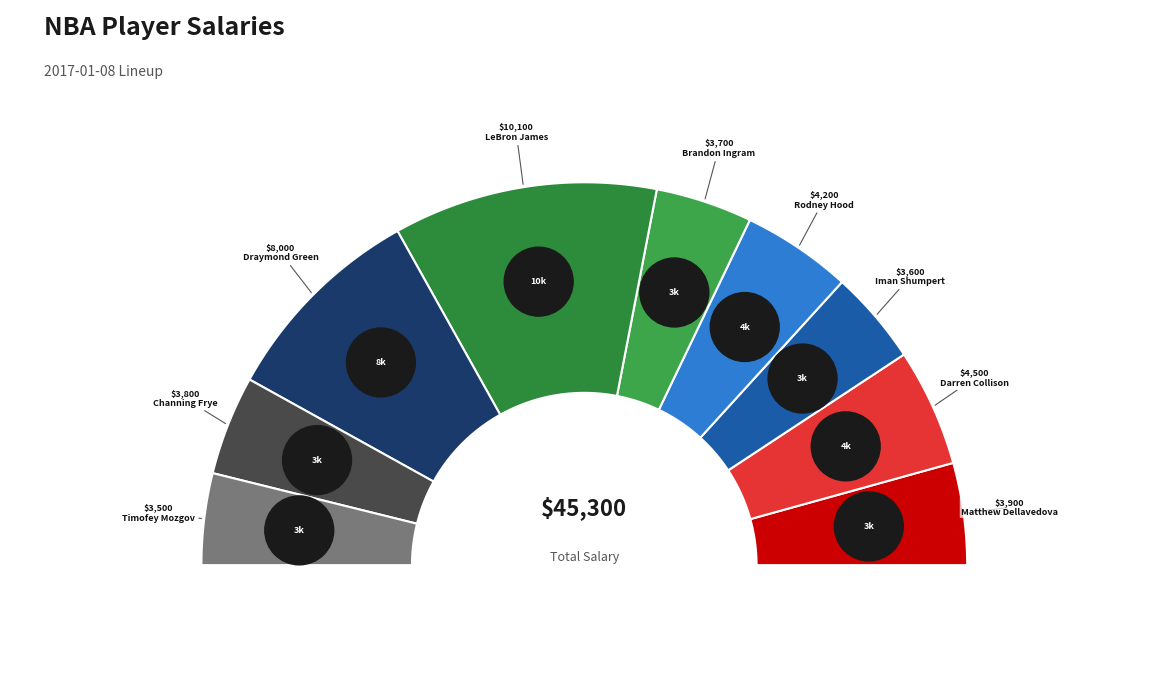

Which category has the smallest portion of the pie?

Timofey Mozgov